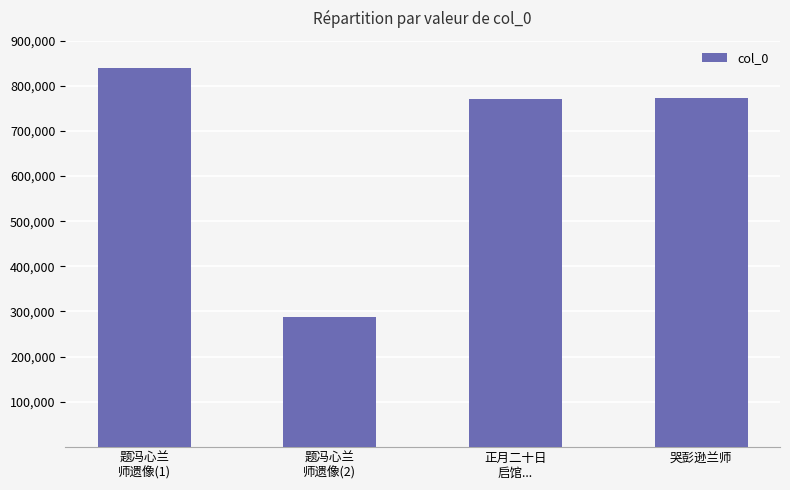

The chart shows a value of 1132193 at 正月二十日
启馆.... True or false?

False